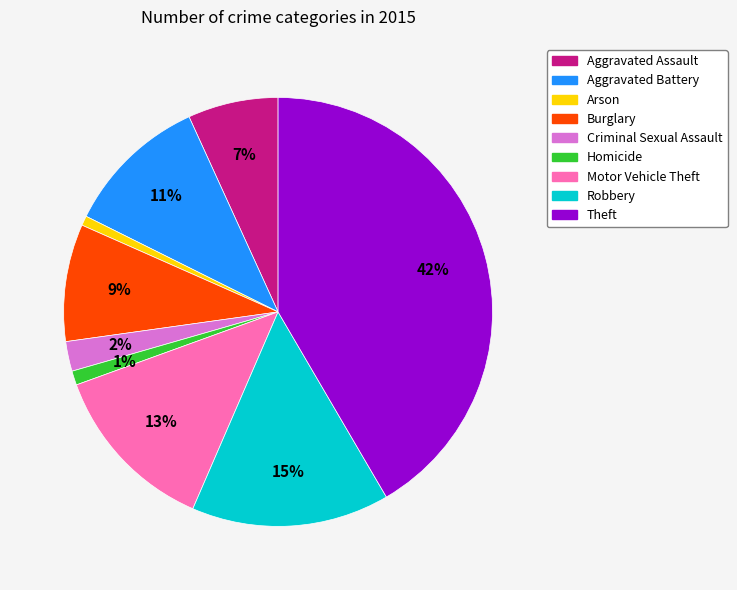

What is the largest slice in the pie chart?

Theft